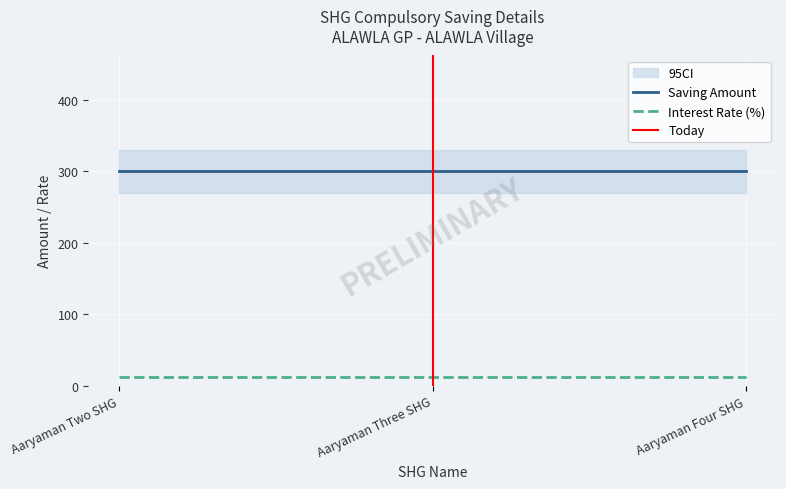

What position from the left is Aaryaman Two SHG?

1